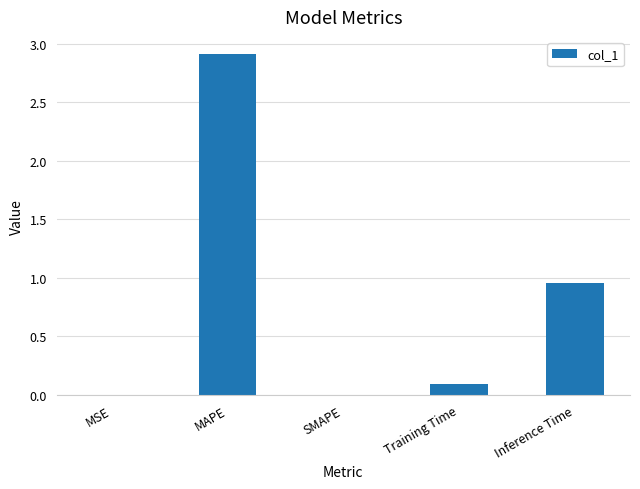

At which category does the chart reach its peak across all series?

MAPE